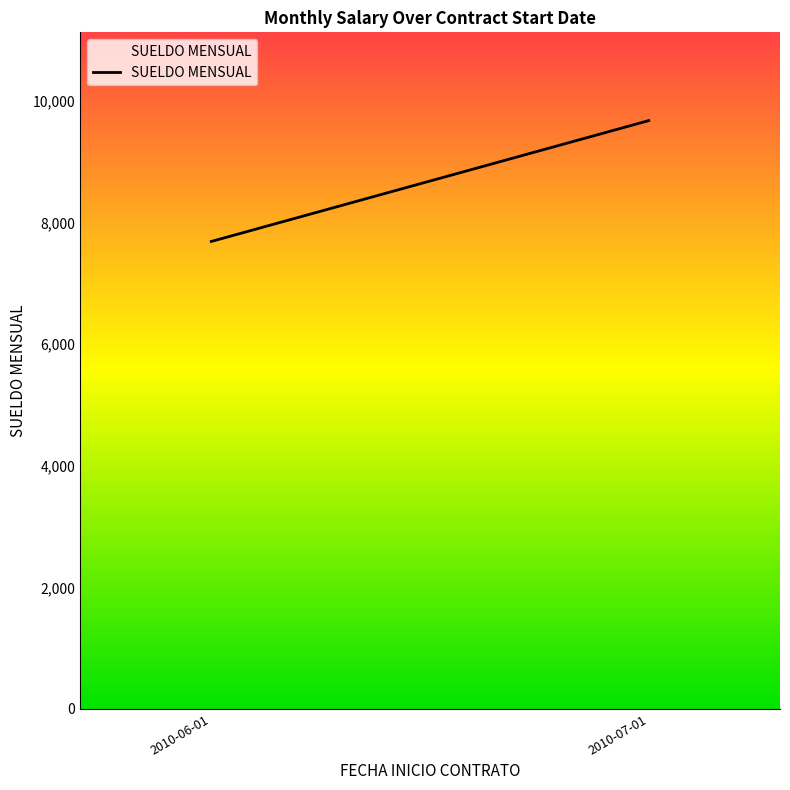

What position from the right is 2010-07-01?

1